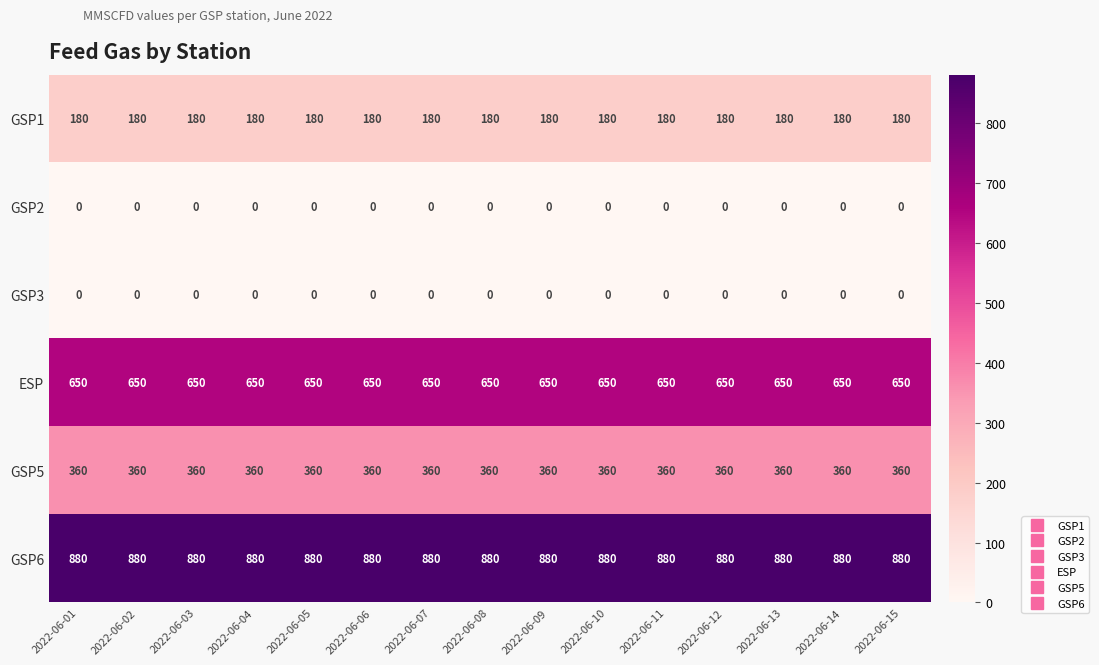

What is the spread (max minus min) of values at 2022-06-04?

880